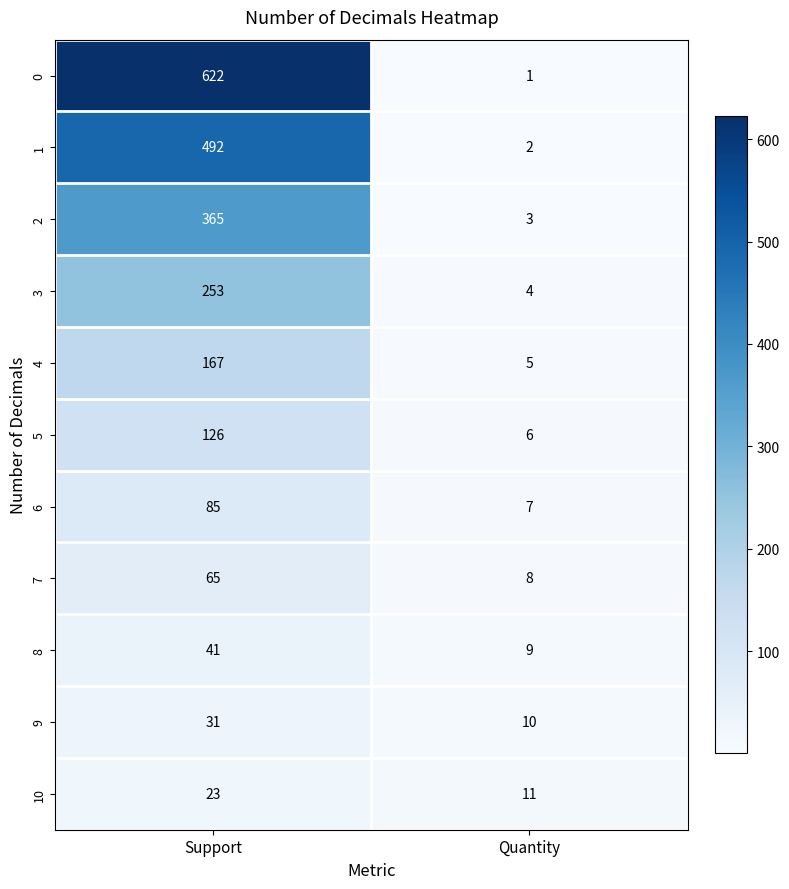

Rank the series by their maximum value, from lowest to highest.

10, 9, 8, 7, 6, 5, 4, 3, 2, 1, 0